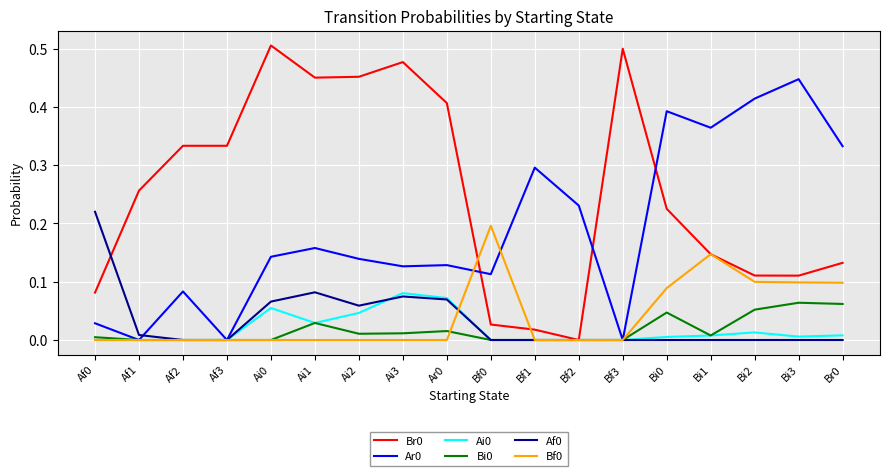

The value of Ar0 at Bf1 is 0.3. True or false?

True